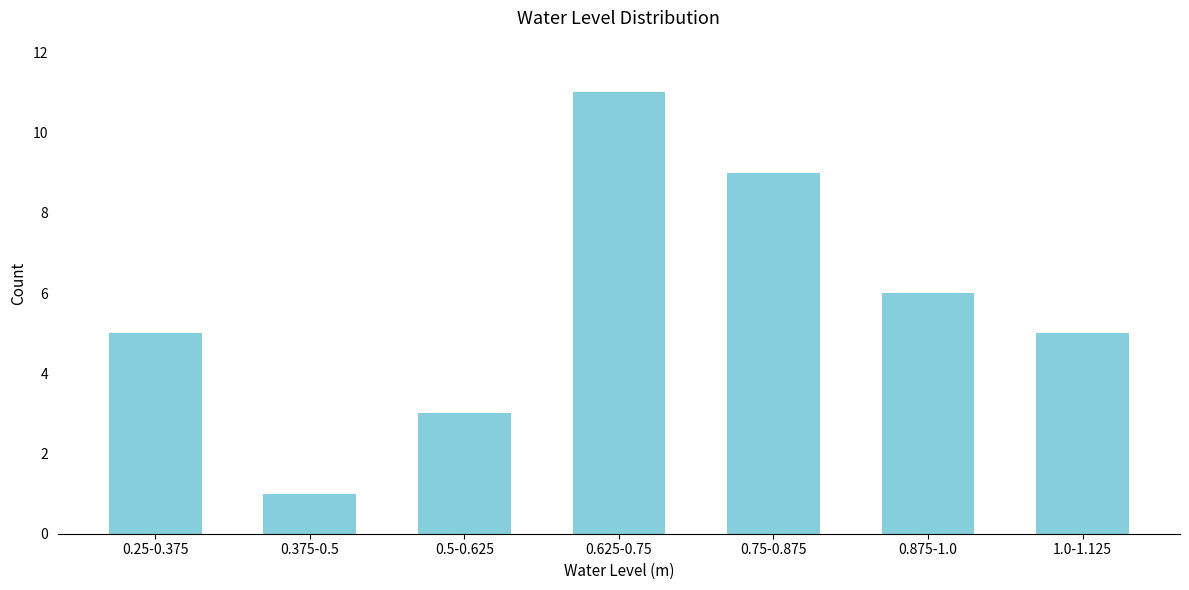

Reading left to right, what are all the values shown in this chart?

0.25-0.375=5	0.375-0.5=1	0.5-0.625=3	0.625-0.75=11	0.75-0.875=9	0.875-1.0=6	1.0-1.125=5